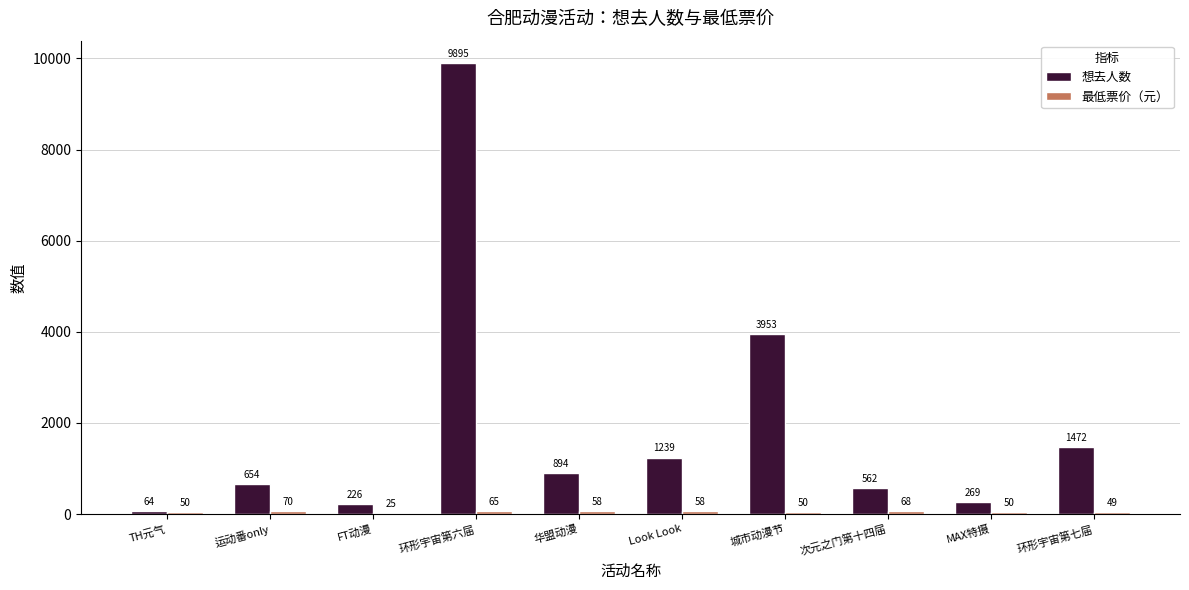

Which series has the largest total across all categories?

想去人数